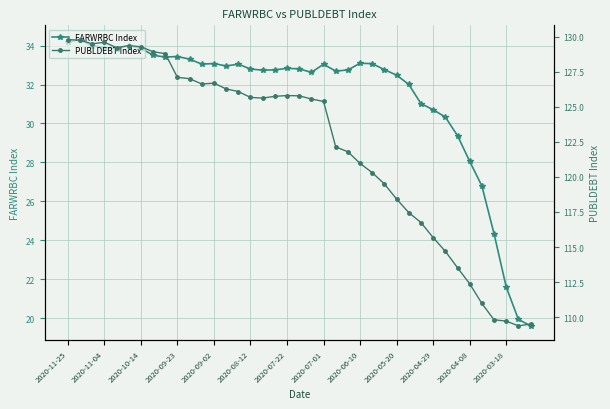

Rank the series by their maximum value, from lowest to highest.

FARWRBC Index, PUBLDEBT Index